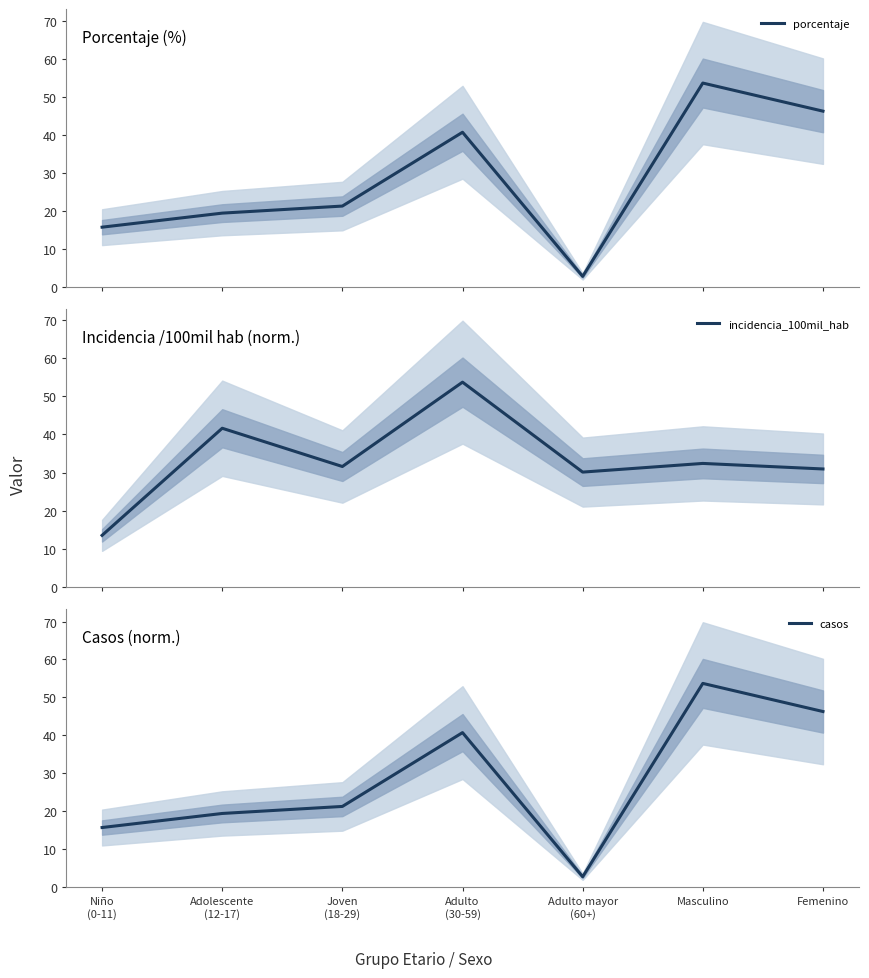

Is this an area chart (filled region under the line)?

No